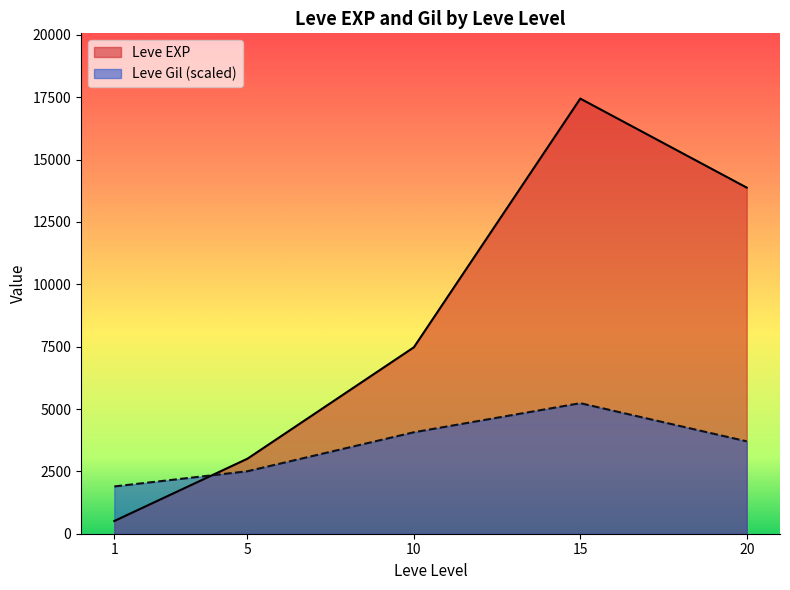

How many lines are shown in the chart?

2